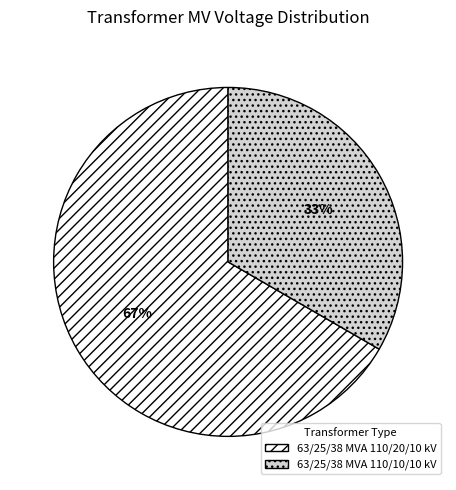

How many segments does this pie chart have?

2